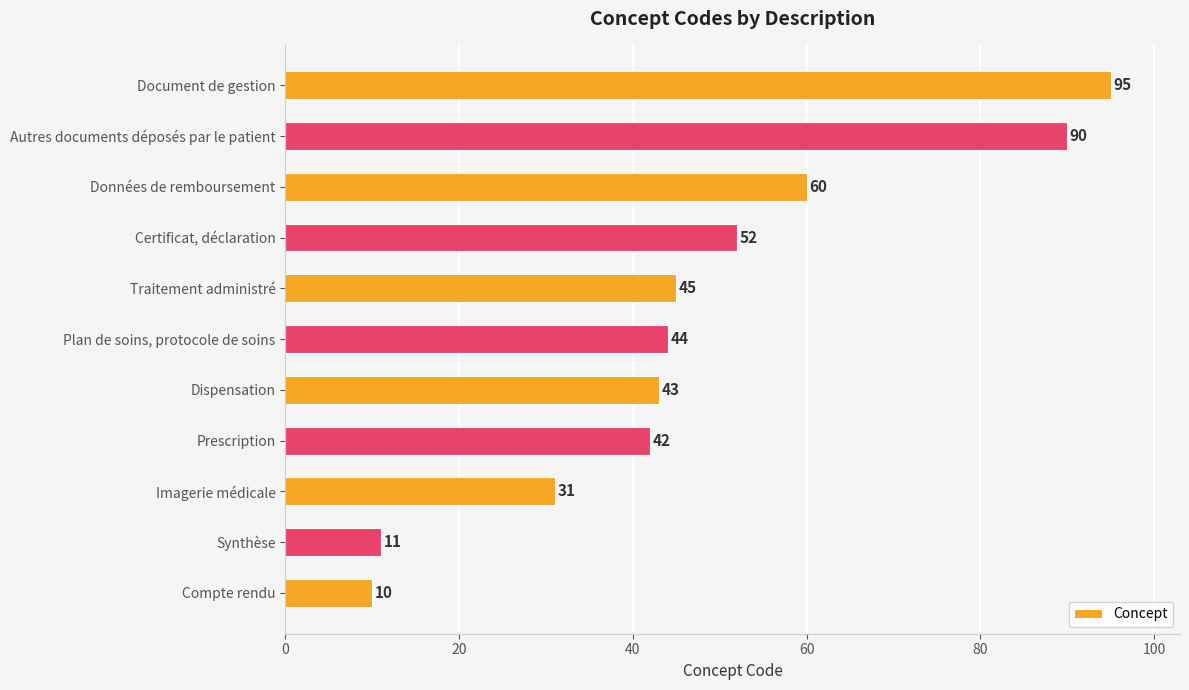

What is the maximum value shown in the chart?

95